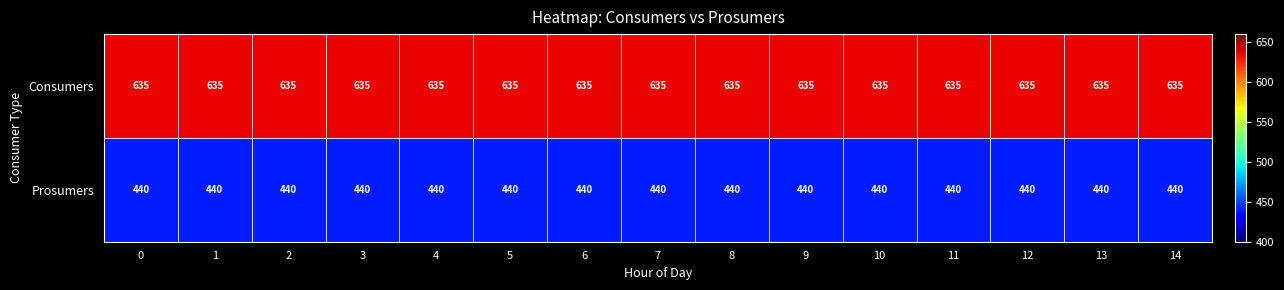

At 1, list the series in order from largest to smallest.

Consumers, Prosumers